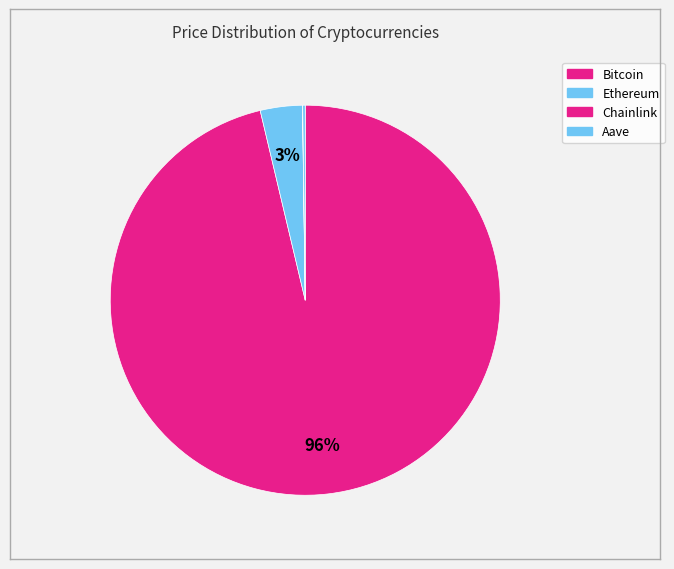

What is the total percentage of Ethereum and Chainlink?

3.5%